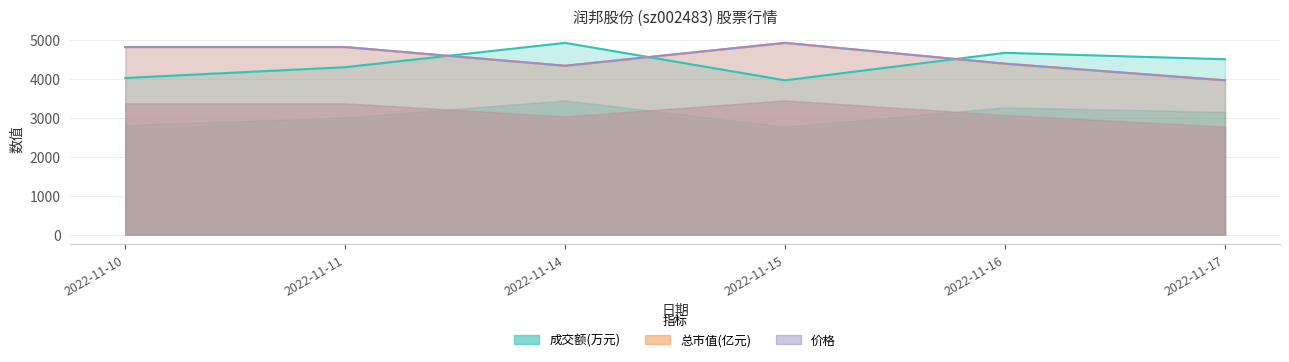

The 总市值(亿元) series shows 4335.3 at 2022-11-14. True or false?

True